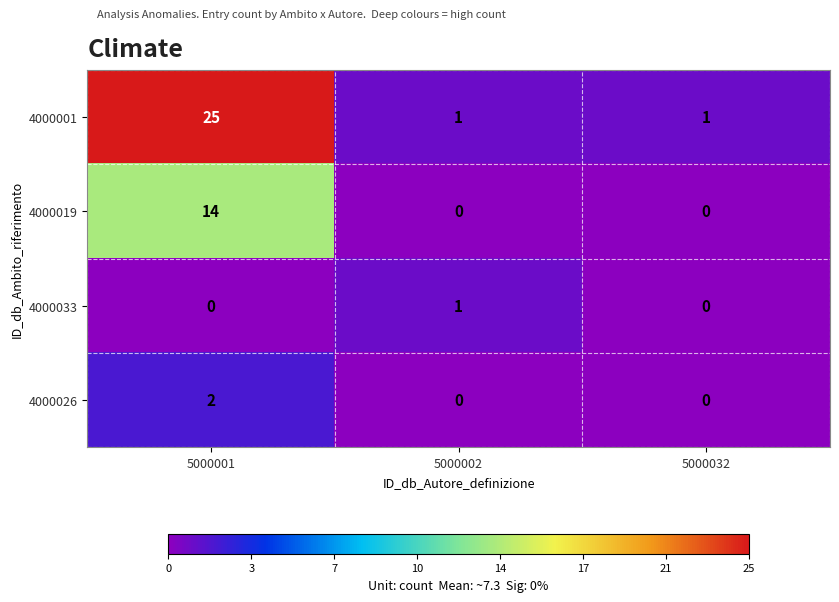

The 4000026 series shows 0 at 5000032. True or false?

True